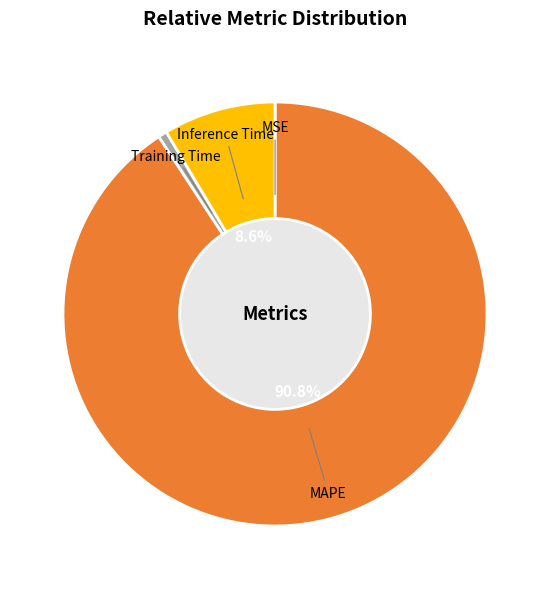

Count the number of slices in the pie.

4